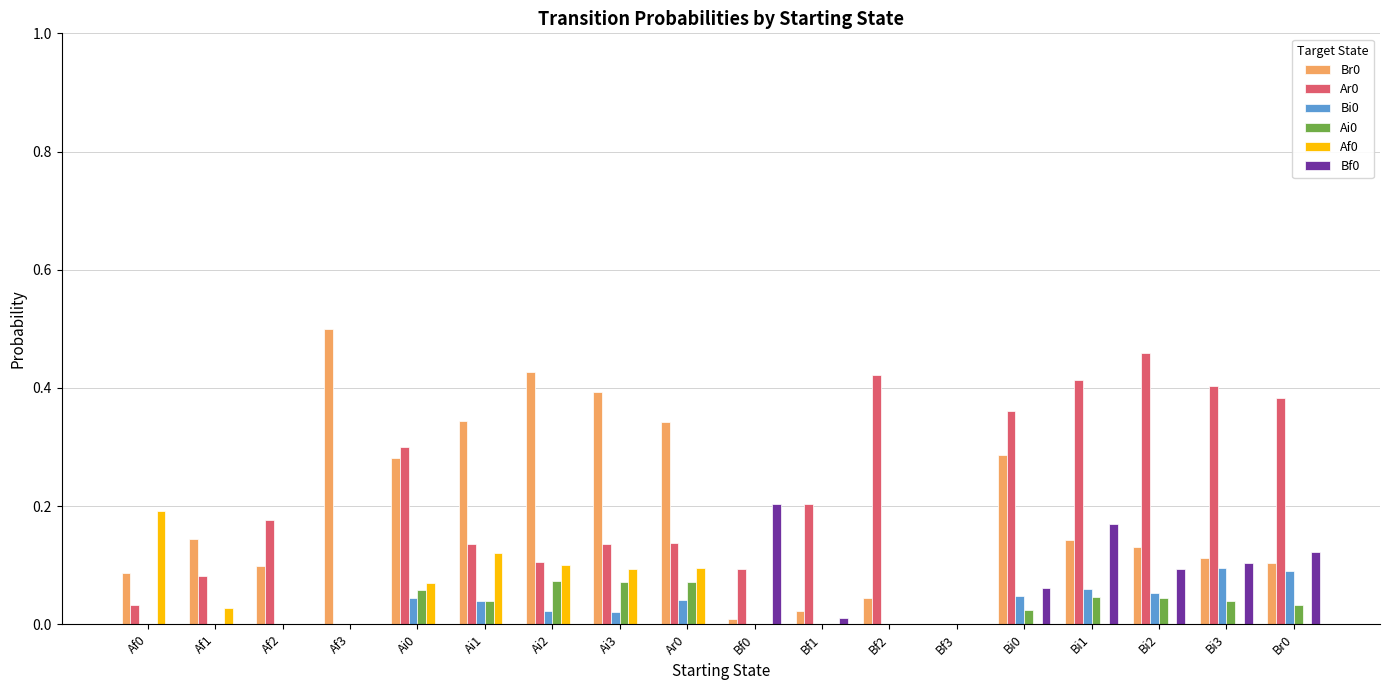

Is the value of Br0 at Af1 greater than the value of Bi0 at Bf2?

Yes